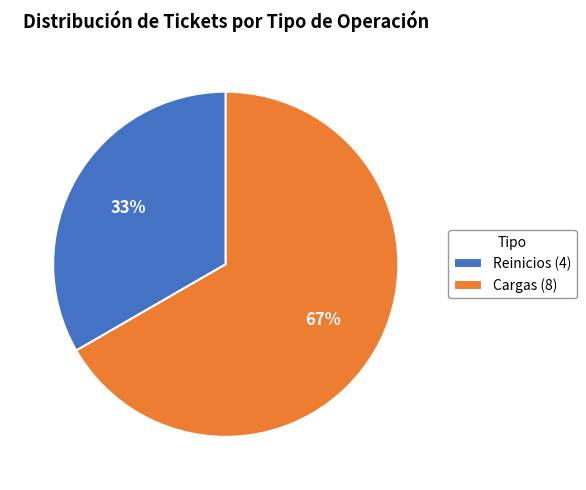

Which category has the smallest portion of the pie?

Reinicios